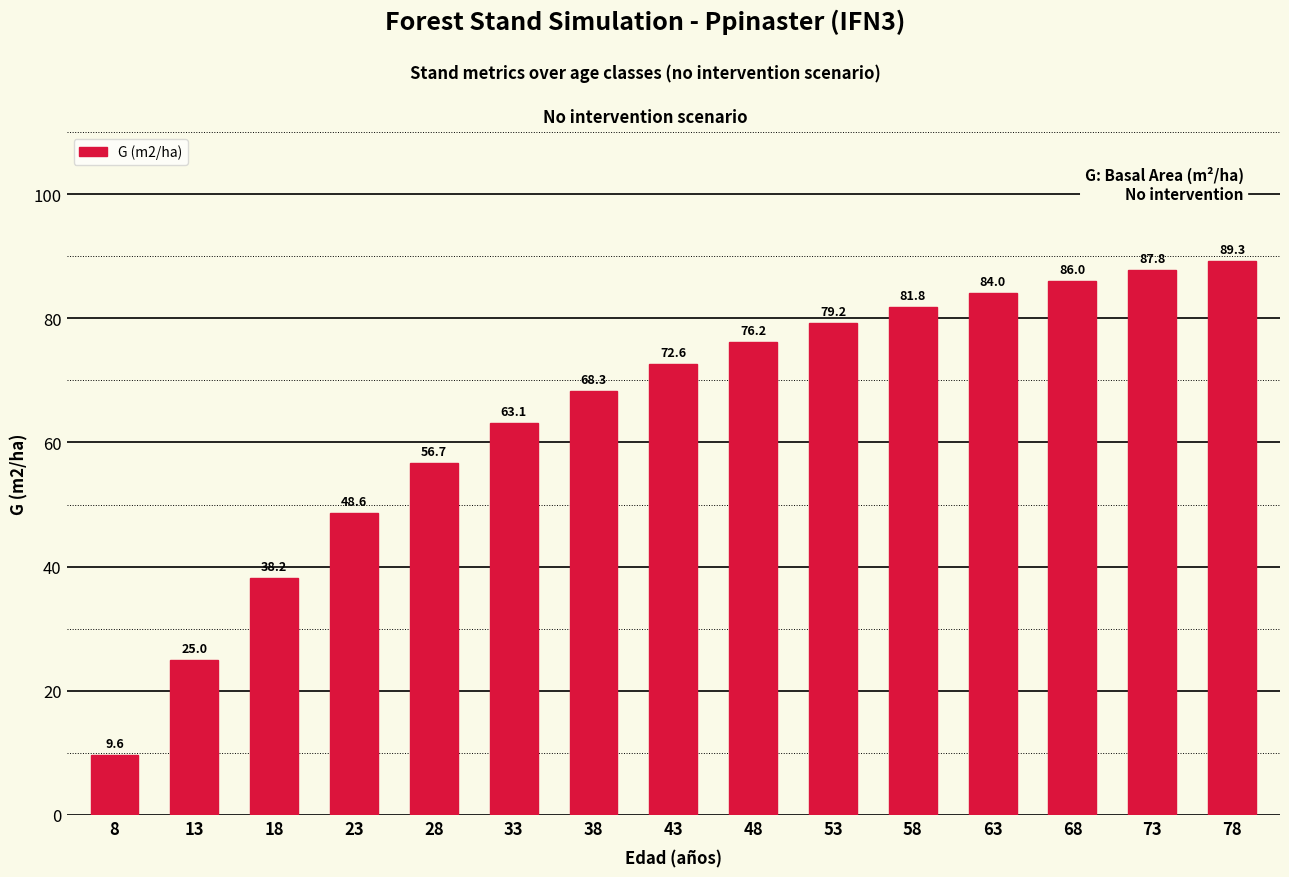

Count the number of categories in the chart.

15